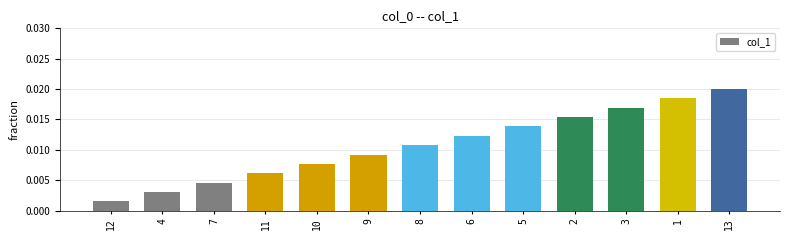

List the labels in order of value, smallest first.

12, 4, 7, 11, 10, 9, 8, 6, 5, 2, 3, 1, 13